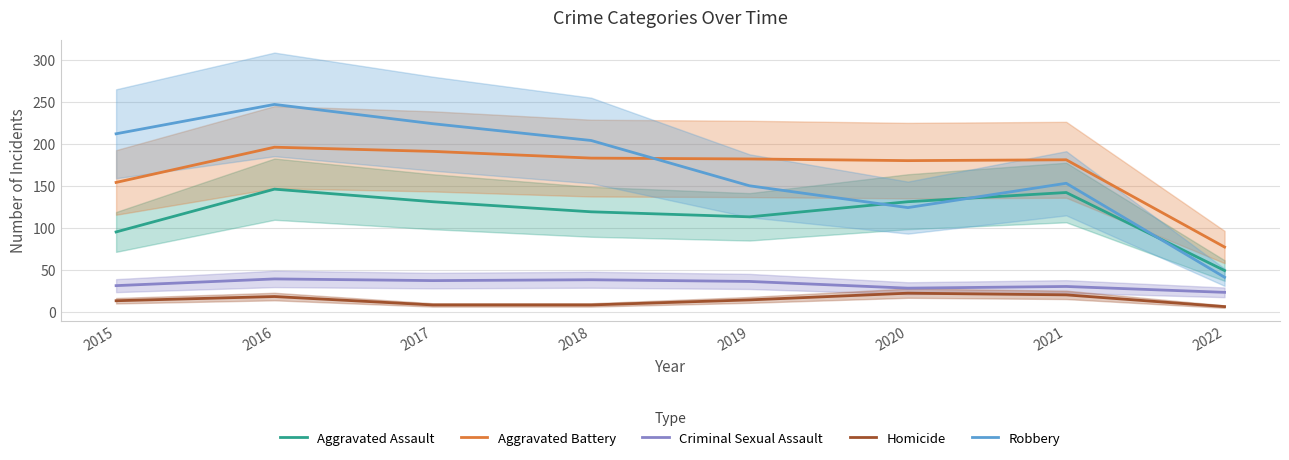

Where is the first local maximum for Robbery?

2016